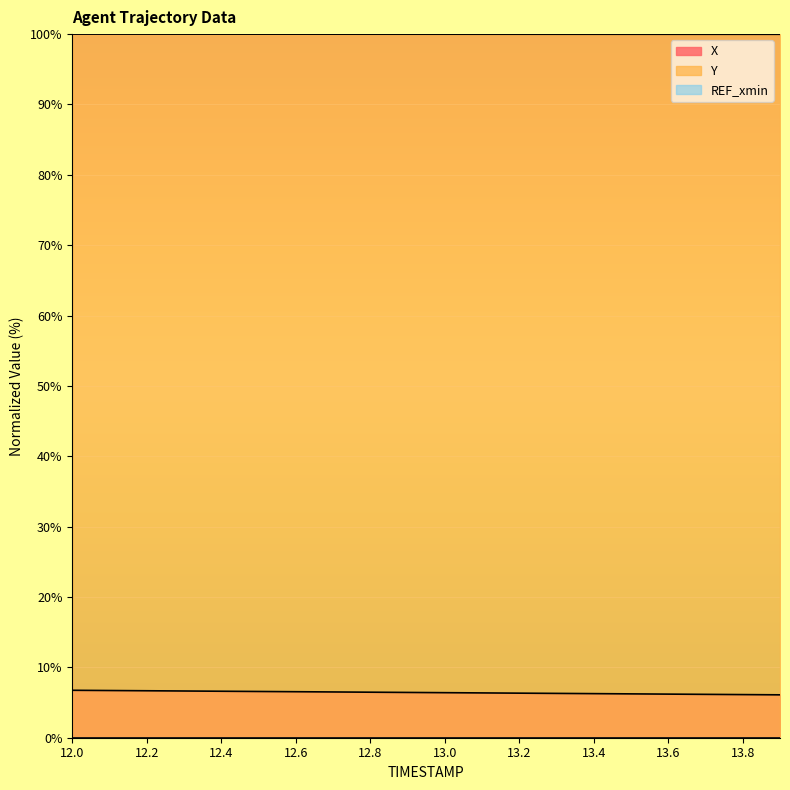

Which category has the highest value in the Y series?

12.0